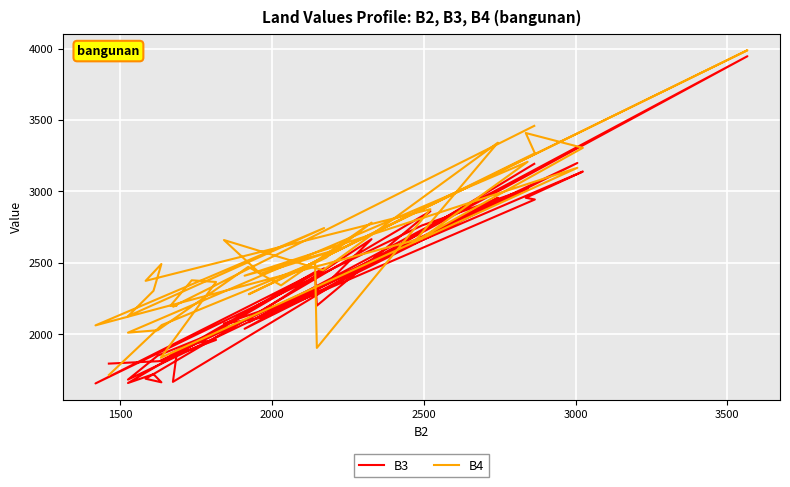

How many interior local peaks does the B3 series have?

12